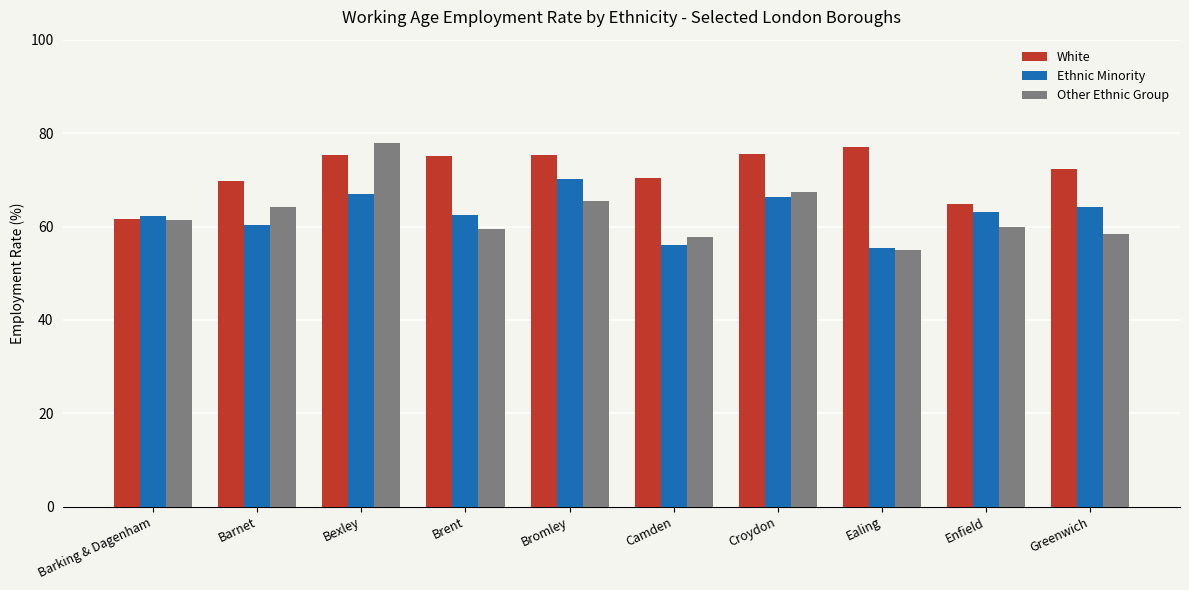

Is it true that Other Ethnic Group equals 37.4 at Ealing?

False